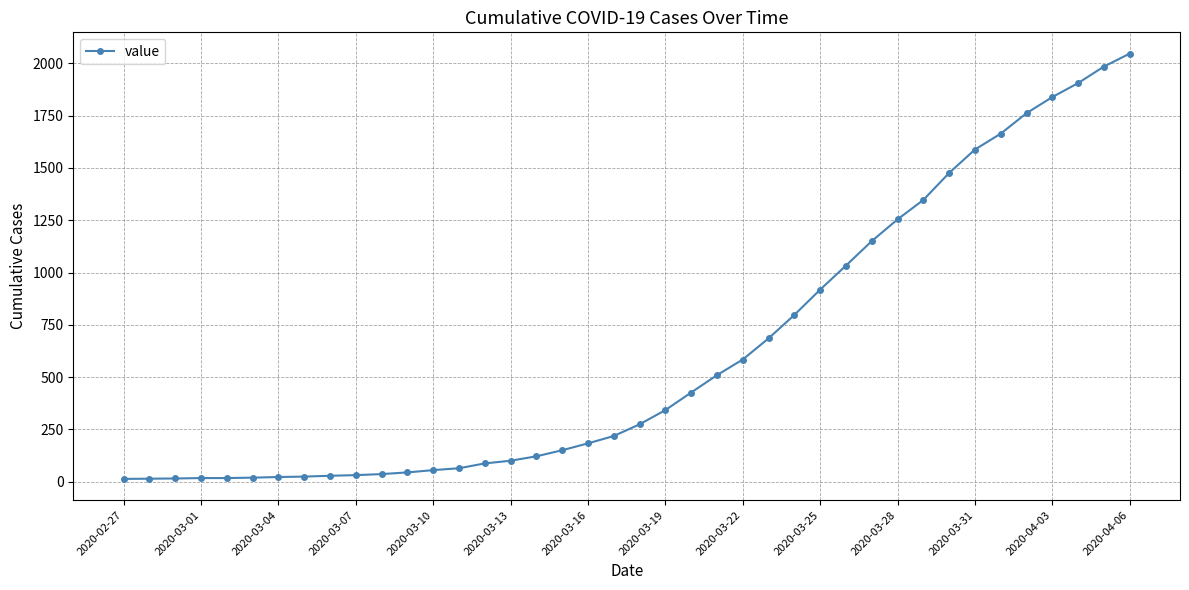

What is the maximum value shown in the chart?

2047